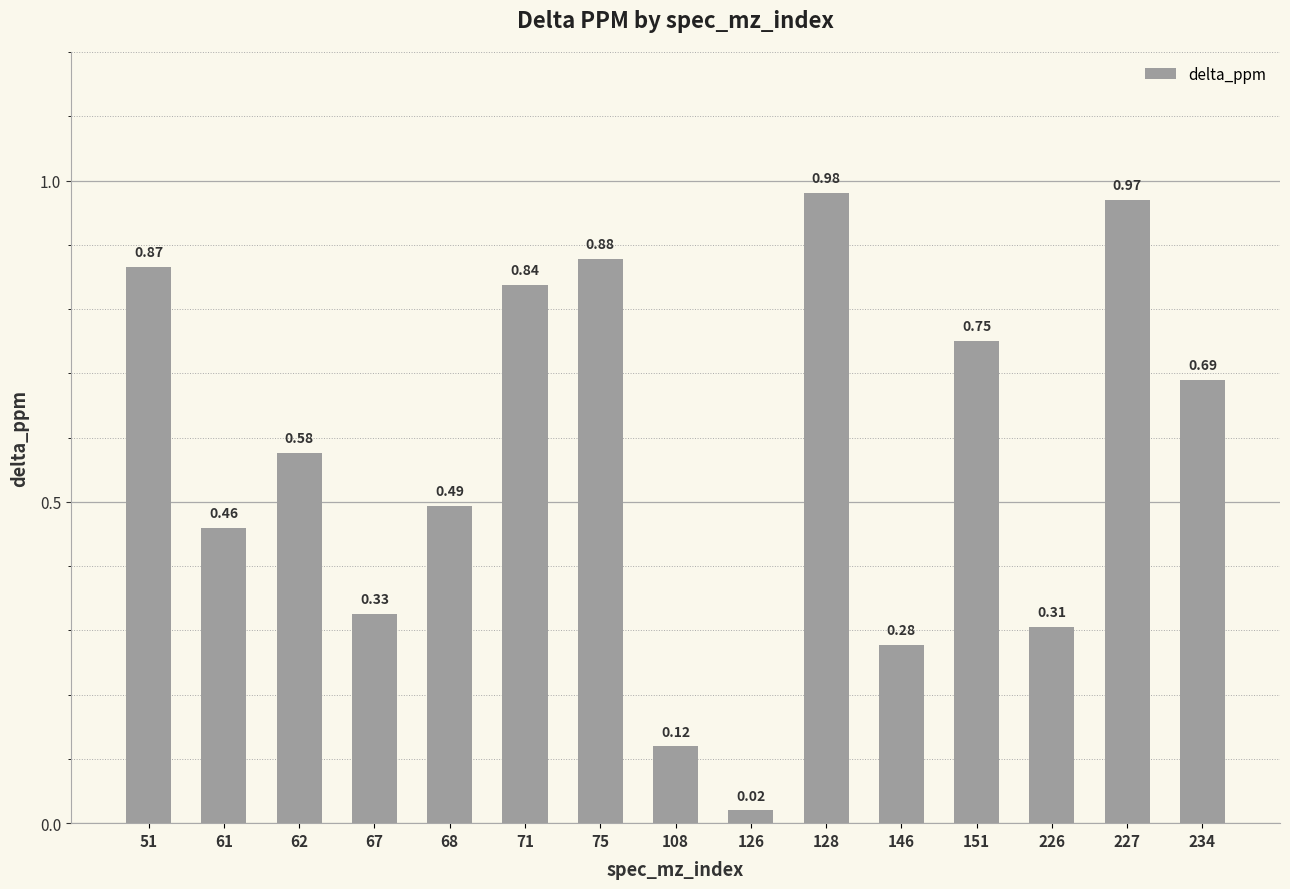

Which has a higher value, 75 or 108?

75